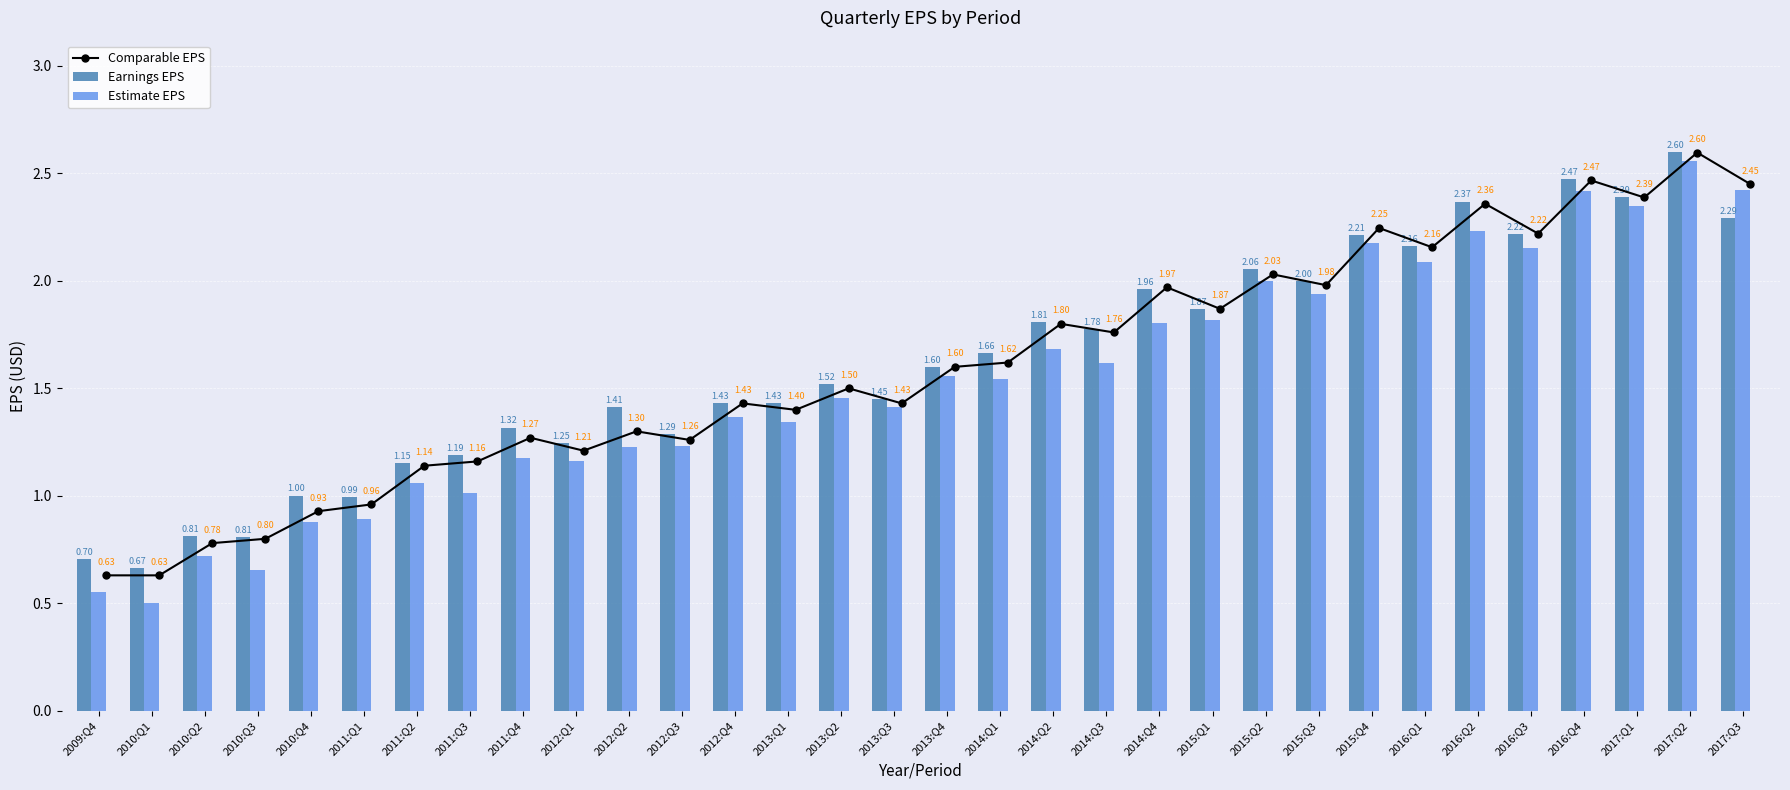

What is the difference between the Earnings EPS values at 2010:Q2 and 2011:Q3?

0.4